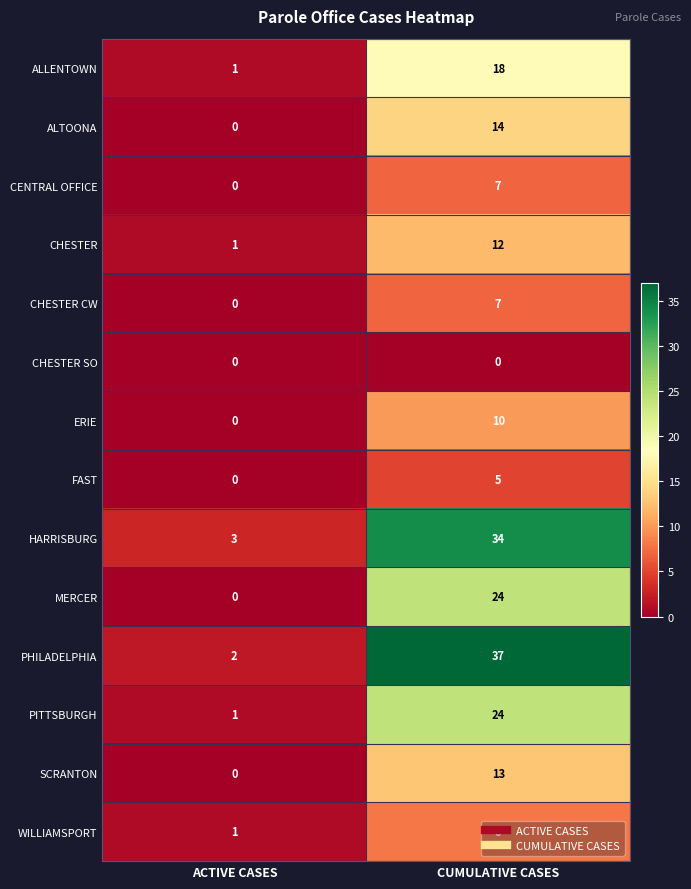

Which series has the largest total across all categories?

PHILADELPHIA